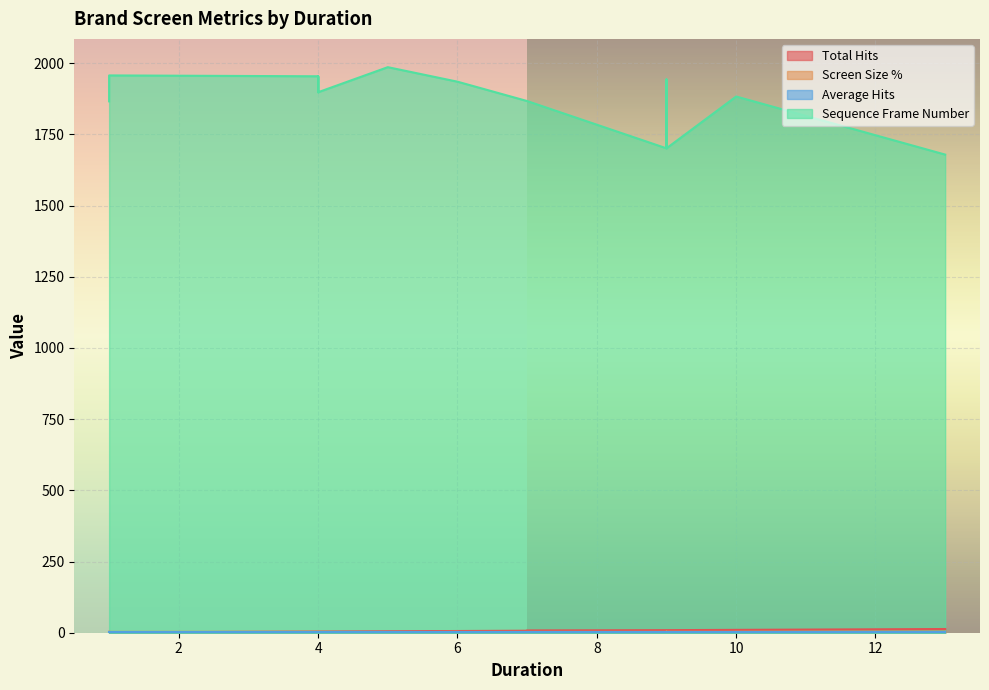

How many lines are shown in the chart?

4